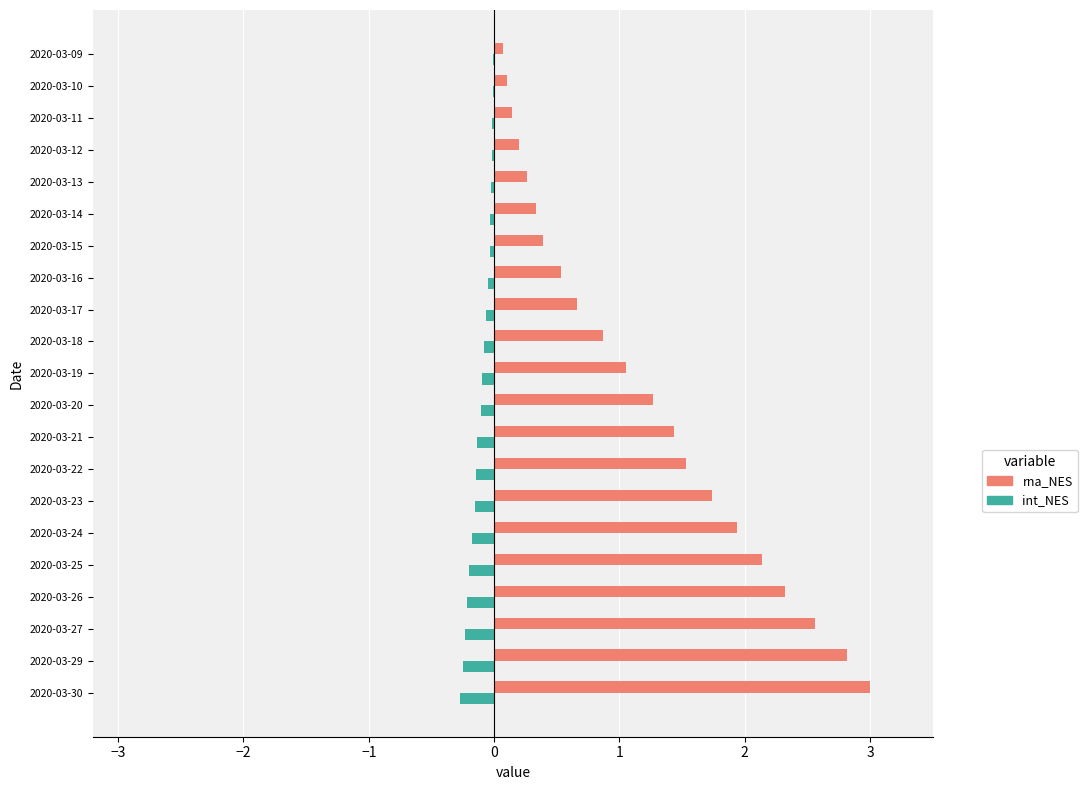

Between 2020-03-18 and 2020-03-12, which series saw the biggest shift?

rna_NES